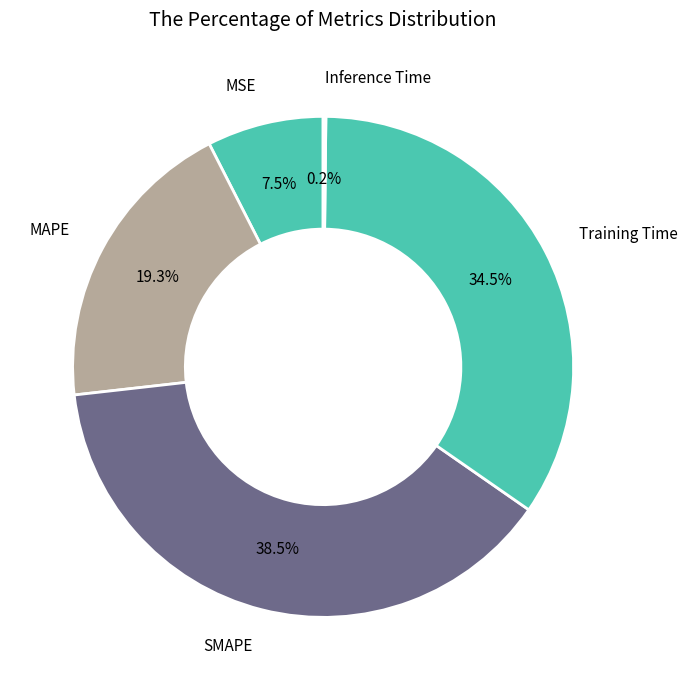

Is the sum of MAPE and SMAPE greater than half?

Yes